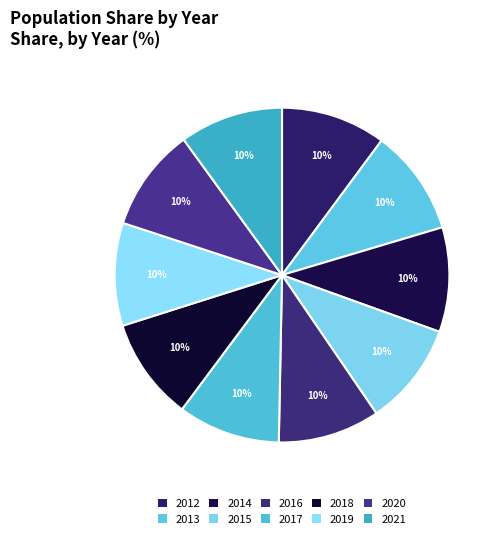

What is the smallest slice in the pie chart?

2016